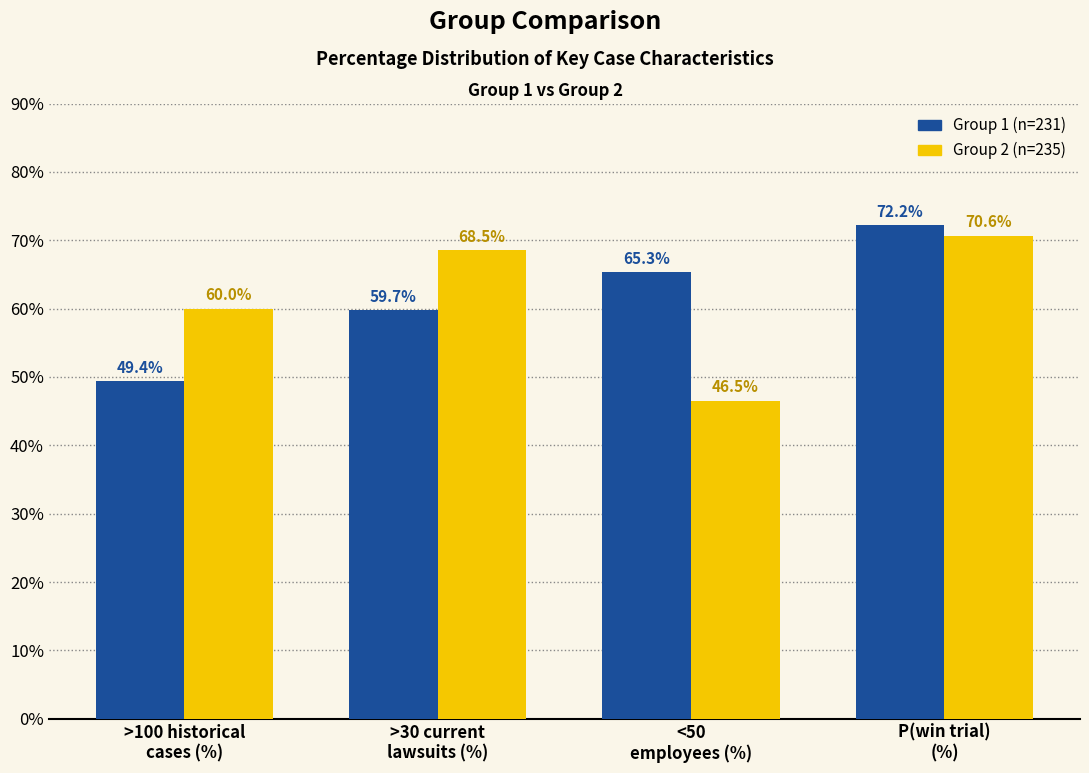

Reading left to right, list all the values displayed in this chart.

Group 1 (n=231): 49.4	59.7	65.3	72.2
Group 2 (n=235): 60.0	68.5	46.5	70.6